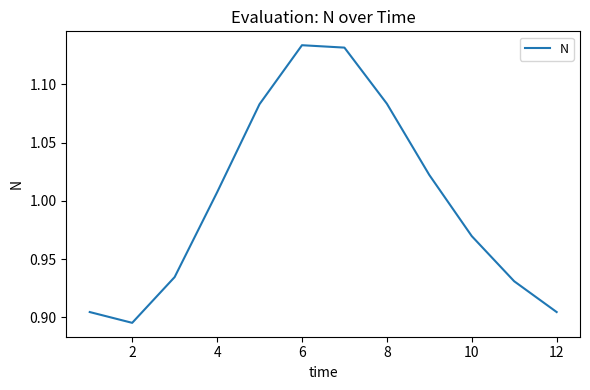

Where does the data first go above 1?

4